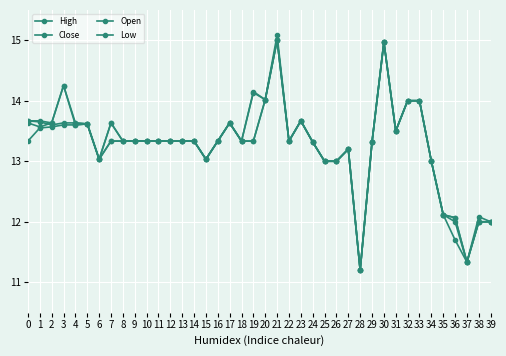

Is this an area chart (filled region under the line)?

No